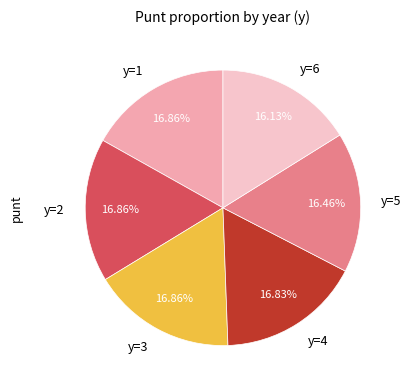

Is the sum of y=2 and y=4 greater than half?

No